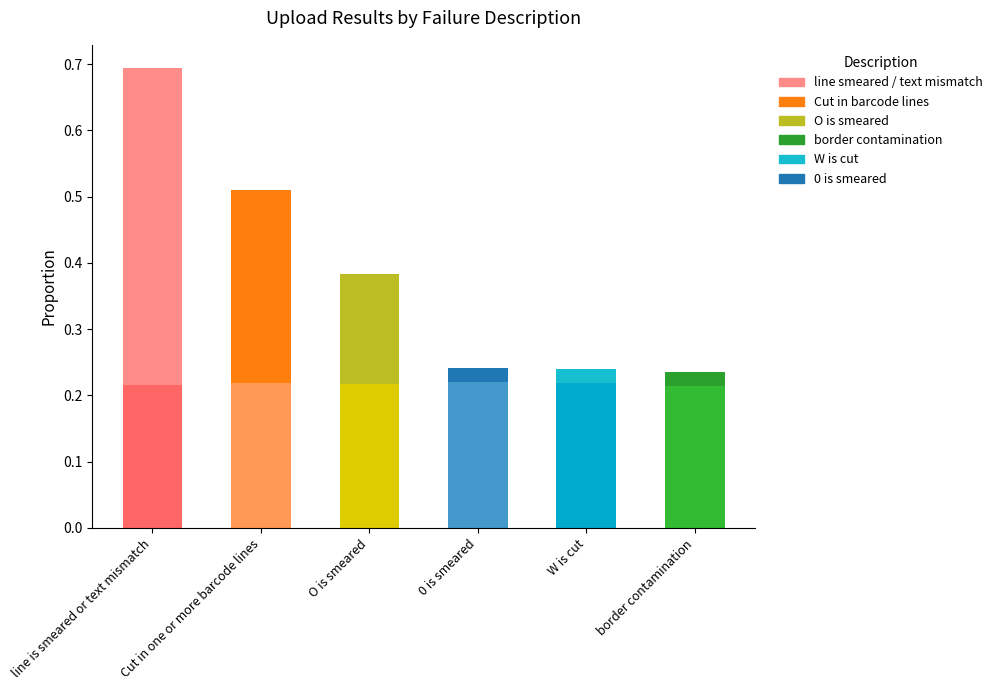

At which category is the sum across all series the highest?

line is smeared or text mismatch